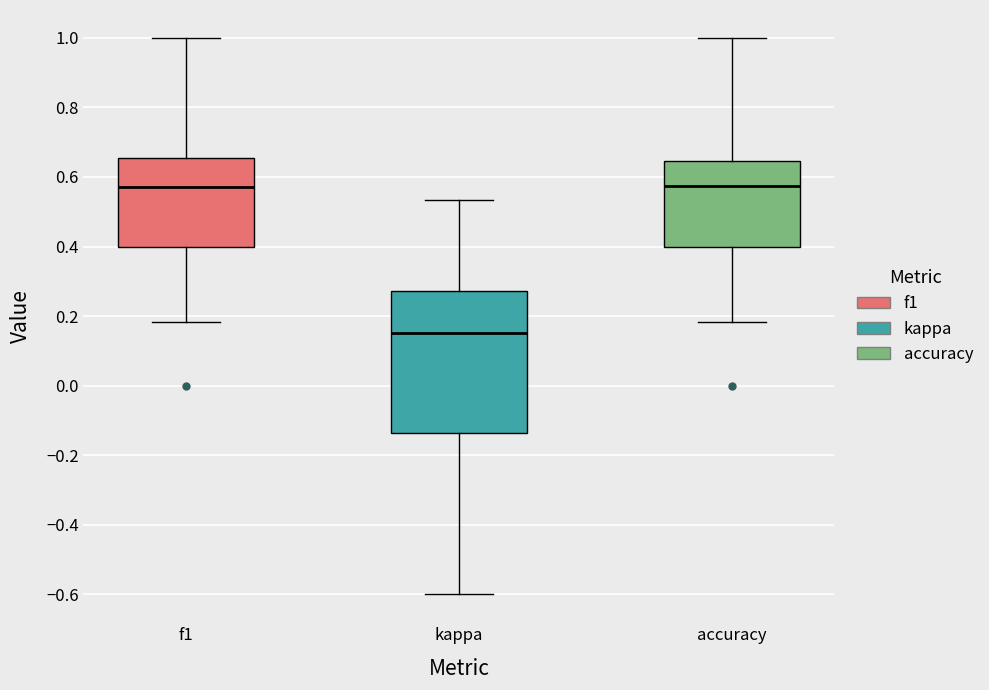

Reading left to right, transcribe this box plot: for each box, give where its median line is, the range the box spans, and where its two whiskers end, as read against the y-axis. The values are not printed on the chart, so give them approximately, as read against the axis.

f1: median 0.58, box 0.40 to 0.66, whiskers 0.18 to 1.00
kappa: median 0.16, box -0.14 to 0.28, whiskers -0.60 to 0.54
accuracy: median 0.58, box 0.40 to 0.64, whiskers 0.18 to 1.00